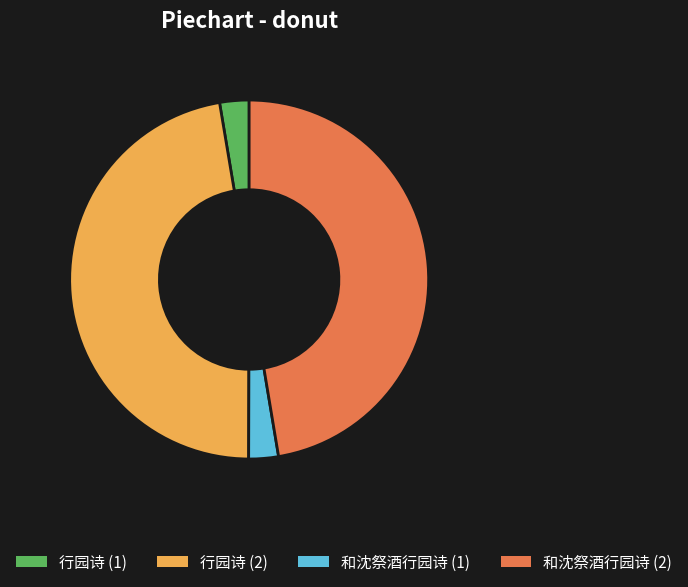

What is the ratio of the value at 和沈祭酒行园诗 (1) to the value at 行园诗 (1)?

1.0